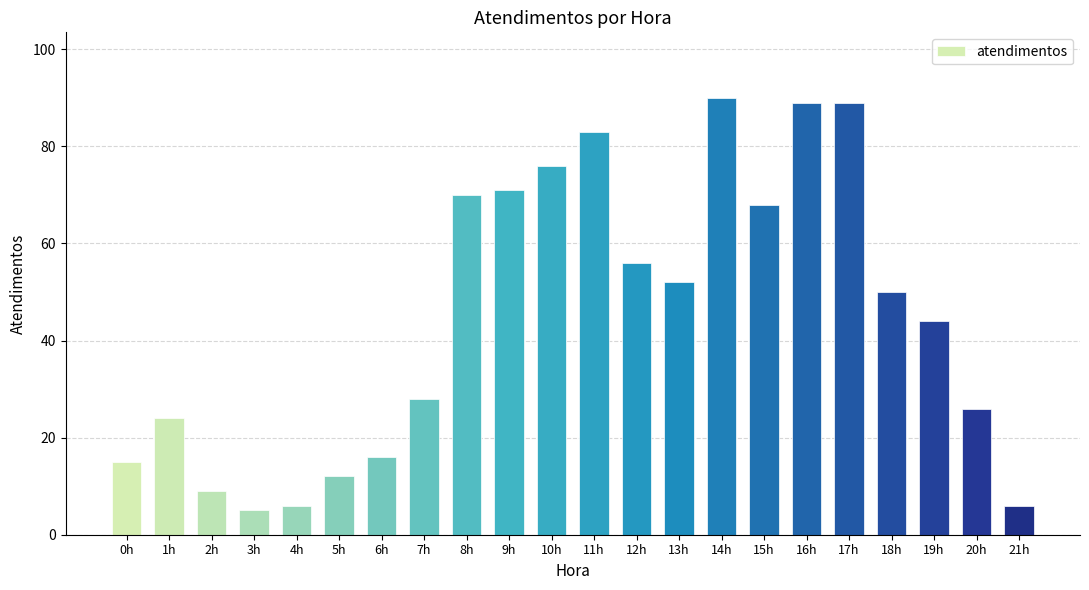

What is the label of the 12th bar from the left?

11h